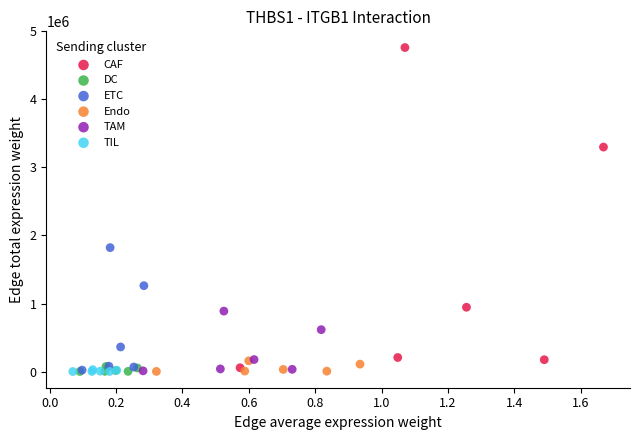

Which series has the widest spread of Y values?

CAF